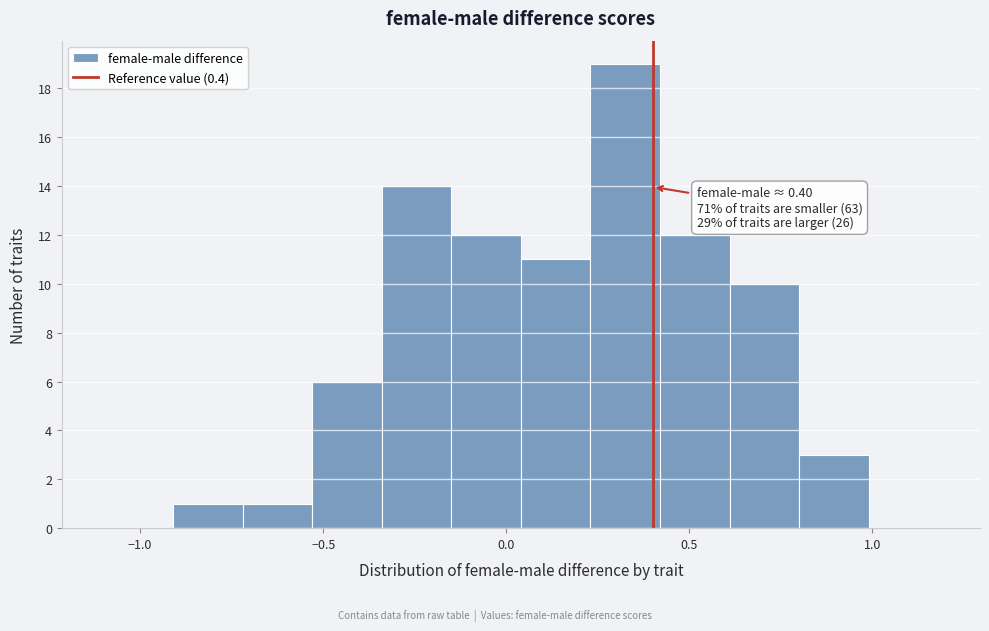

Read against the x-axis, roughly where is the centre of the tallest bar?

0.35